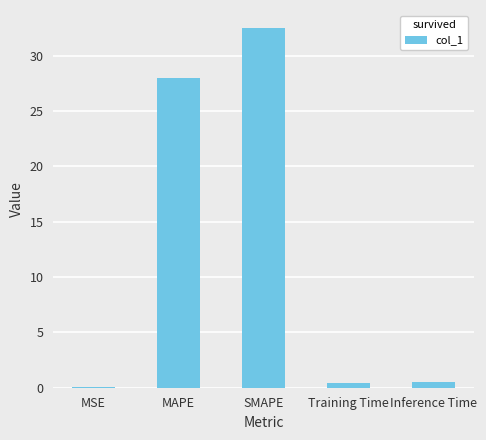

What is the greatest value displayed?

32.5